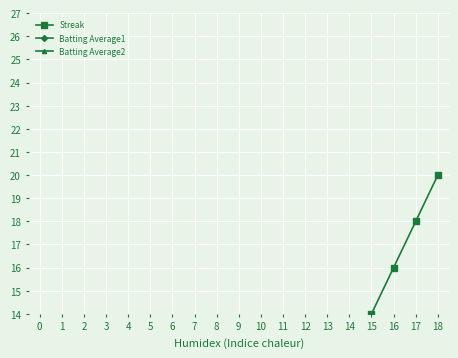

Reading left to right, extract all data points from this chart.

Streak: 0=2.0	1=4.0	2=0.0	3=0.0	4=0.0	5=0.0	6=0.0	7=0.0	8=2.0	9=4.0	10=6.0	11=8.0	12=10.0	13=10.0	14=12.0	15=14.0	16=16.0	17=18.0	18=20.0
Batting Average1: 0=0.5	1=-1.1	2=0.5	3=0.4	4=0.4	5=-1.1	6=0.6	7=0.5	8=-0.1	9=-0.9	10=0.5	11=0.2	12=-1.1	13=0.2	14=0.4	15=0.2	16=-1.6	17=0.5	18=0.5
Batting Average2: 0=0.4	1=-1.2	2=0.5	3=0.4	4=0.4	5=-1.2	6=0.5	7=0.5	8=-0.1	9=-0.9	10=0.5	11=-0.1	12=-1.1	13=0.2	14=0.4	15=0.2	16=-1.6	17=0.5	18=0.5